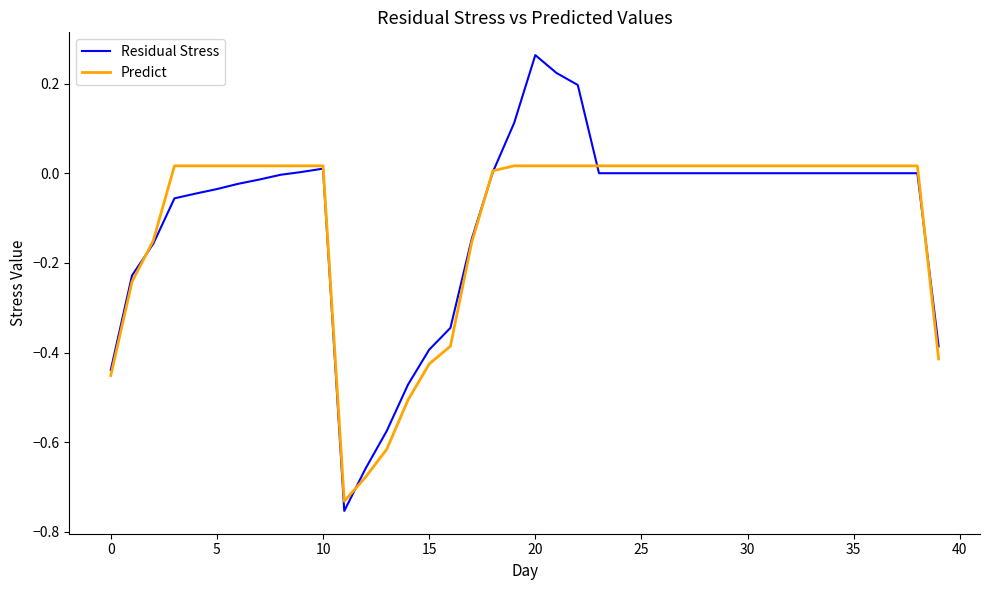

What is the difference between the second highest and second lowest values in the Residual Stress series?

0.9